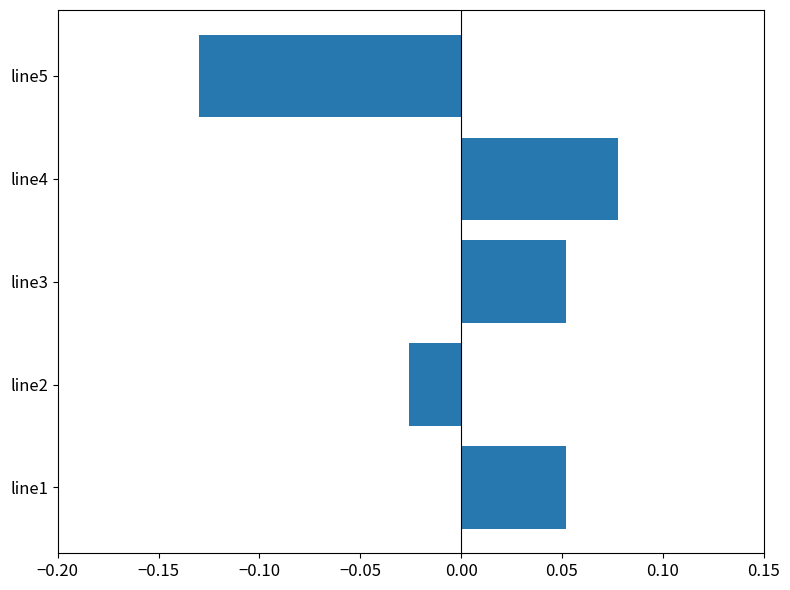

The chart shows a value of 0.0 at line4. True or false?

False